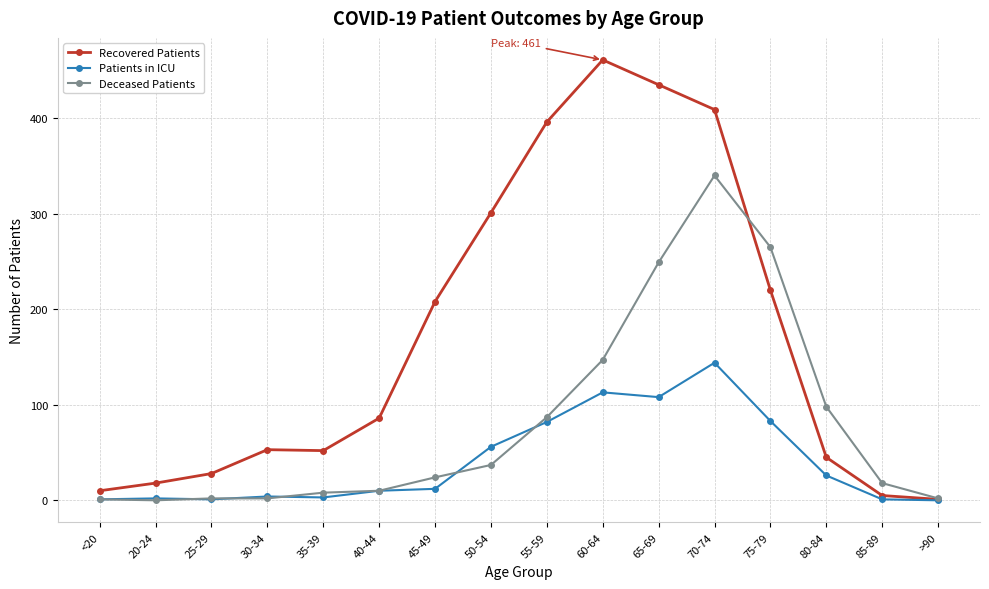

What is the label of the 9th point from the right?

50-54